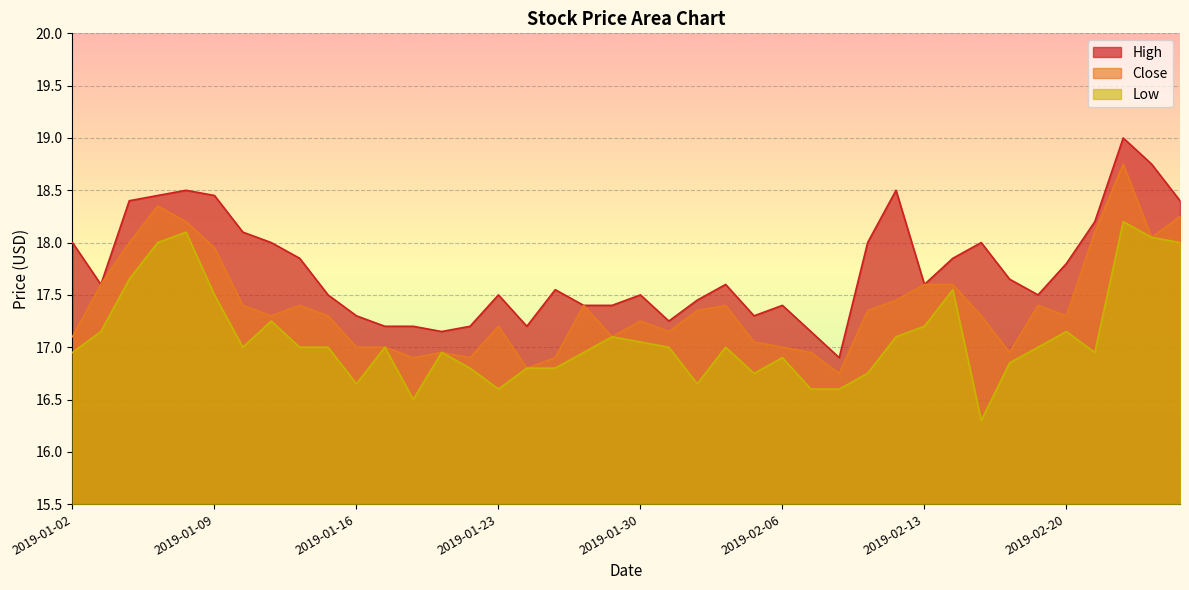

What is the label of the 7th point from the right?

2019-02-18